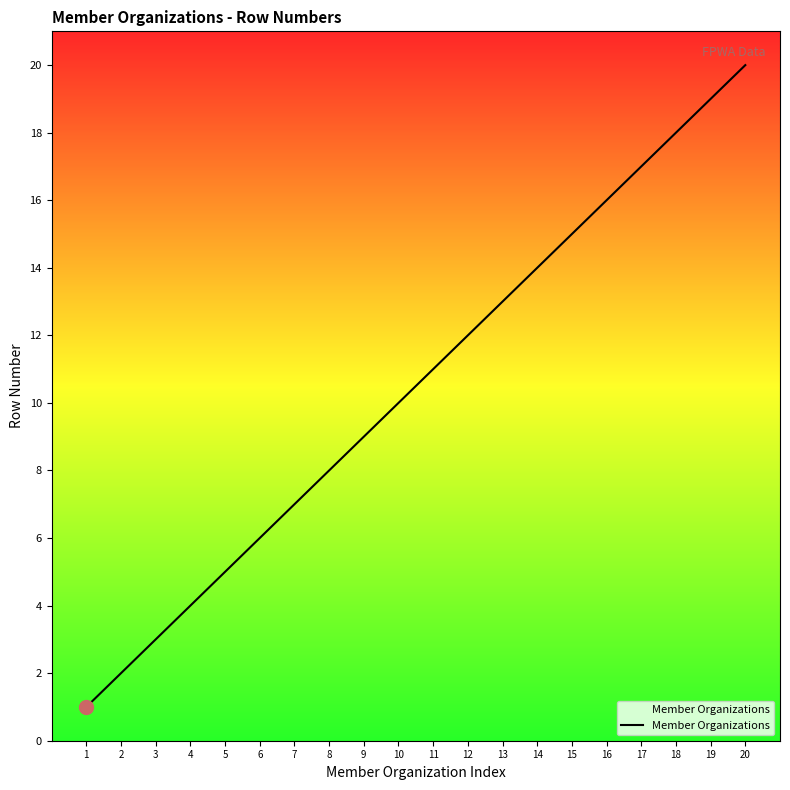

What is the change in value from 7 to 9?

+2